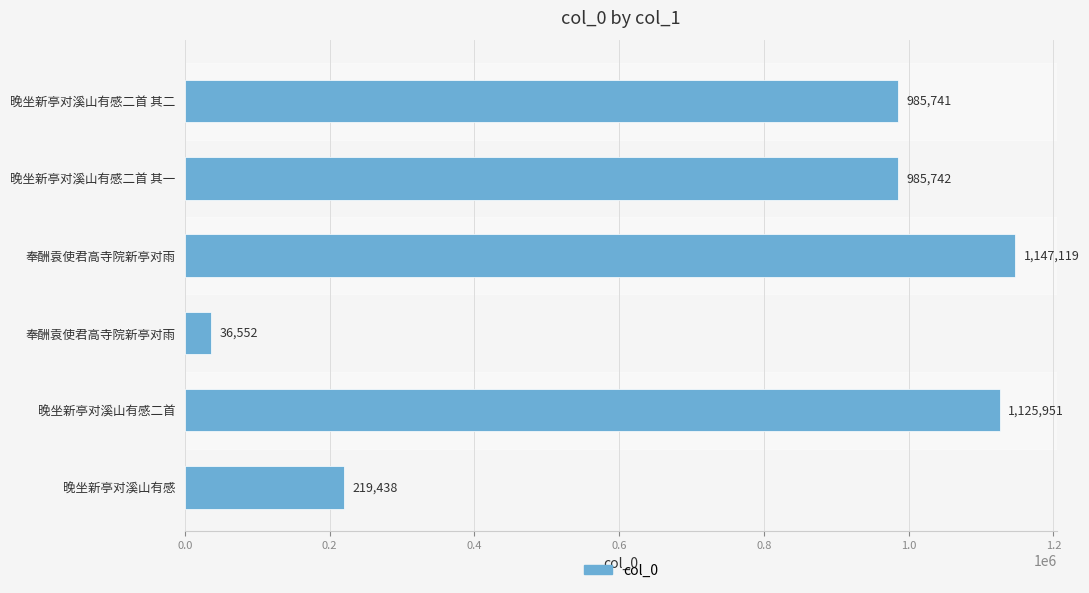

How many values are below 985742?

3